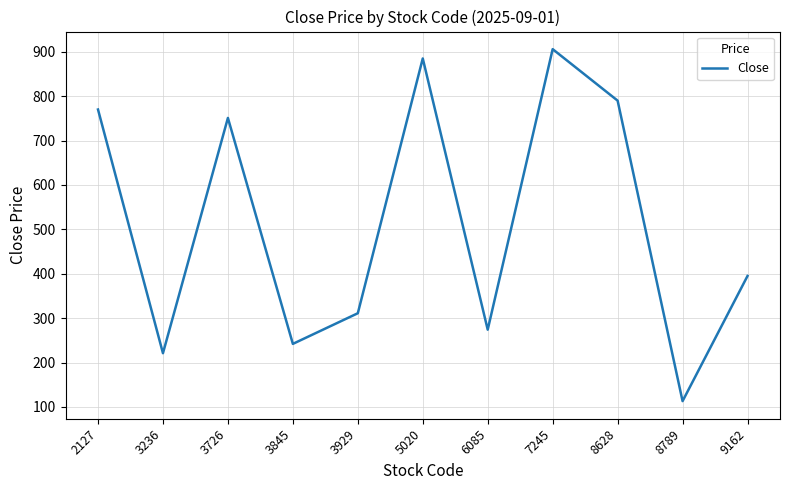

True or false: the data shows 770 at 2127.

True